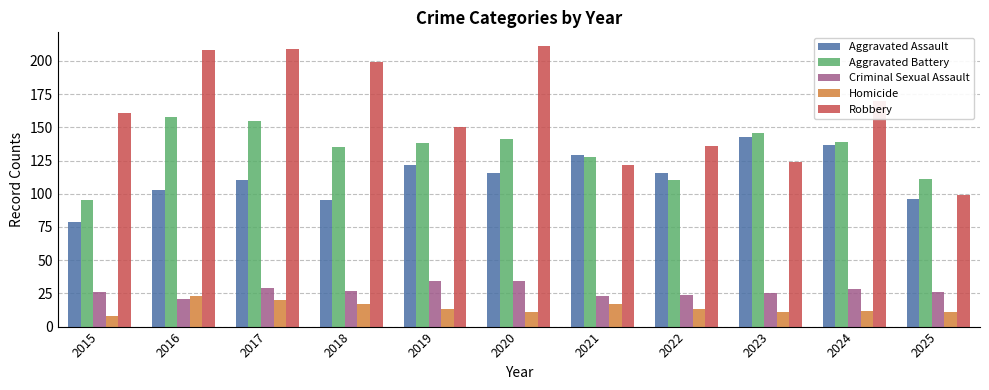

Which category has the highest value in the Aggravated Battery series?

2016